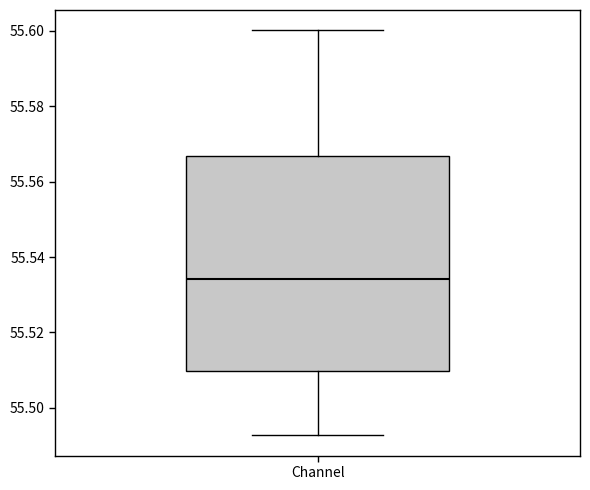

Read this box plot against the y-axis: the position of the median line, the range covered by the box, and the ends of both whiskers. The values are not printed on the chart, so give them approximately, as read against the axis.

median 55.534, box 55.510 to 55.566, whiskers 55.492 to 55.600